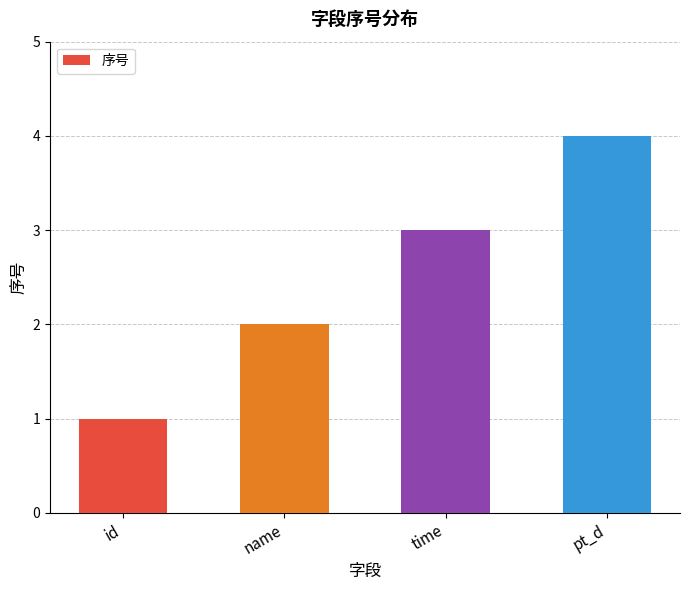

Rank the categories by value from highest to lowest.

pt_d, time, name, id